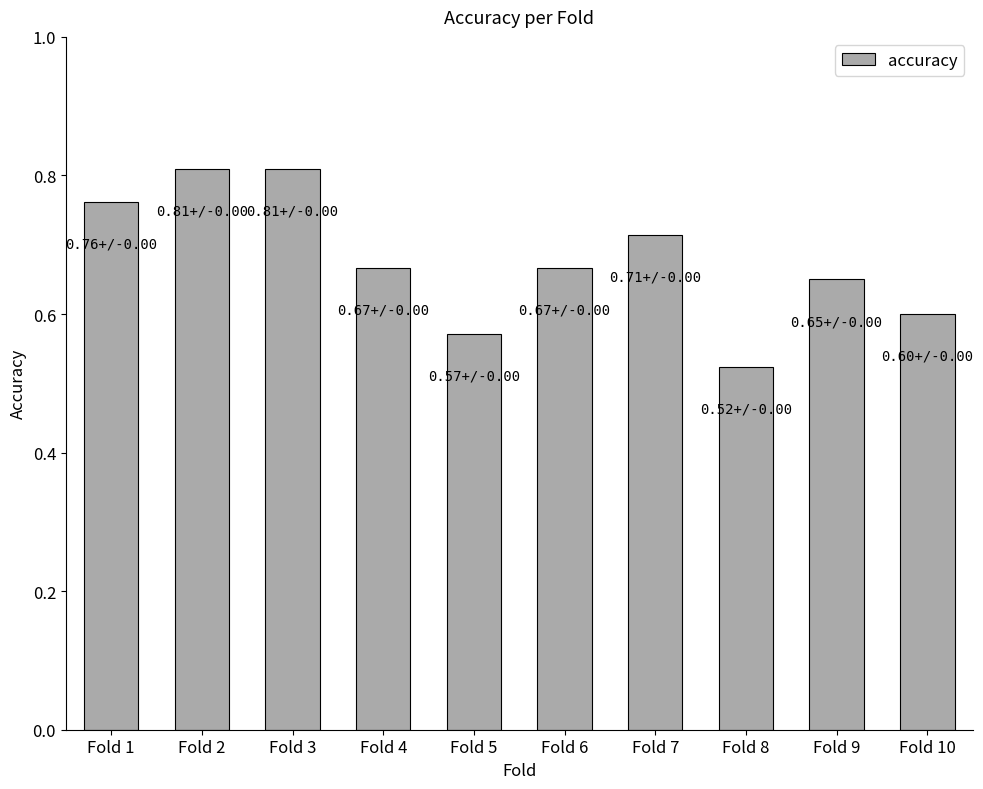

What is the sum of the values at Fold 3 and Fold 5?

1.4